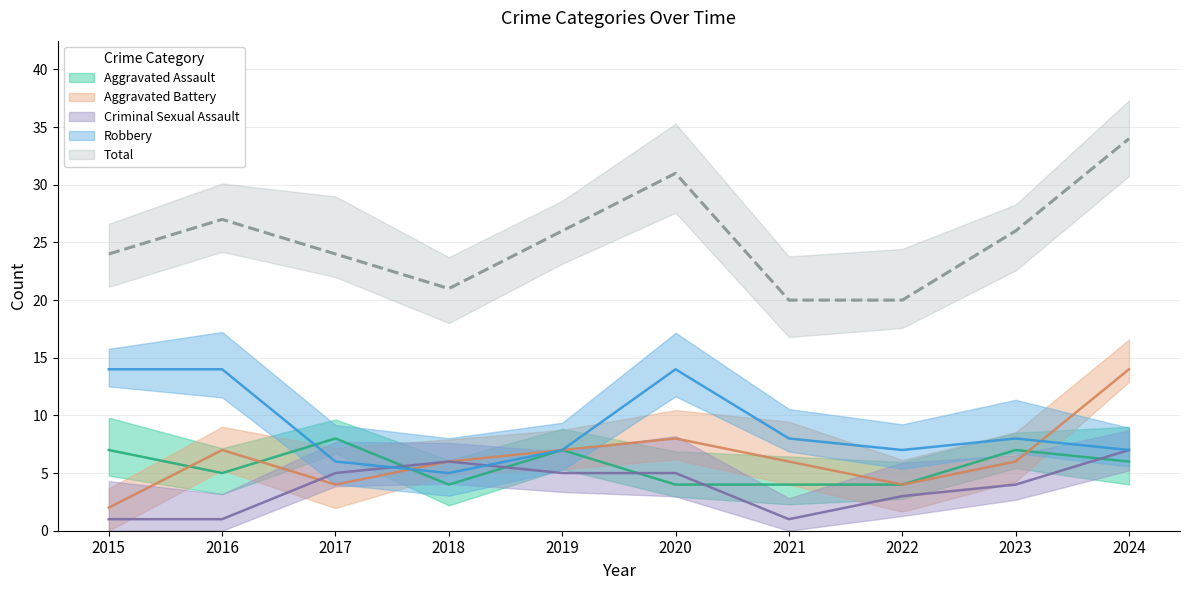

At which label does Aggravated Assault reach its peak?

2017